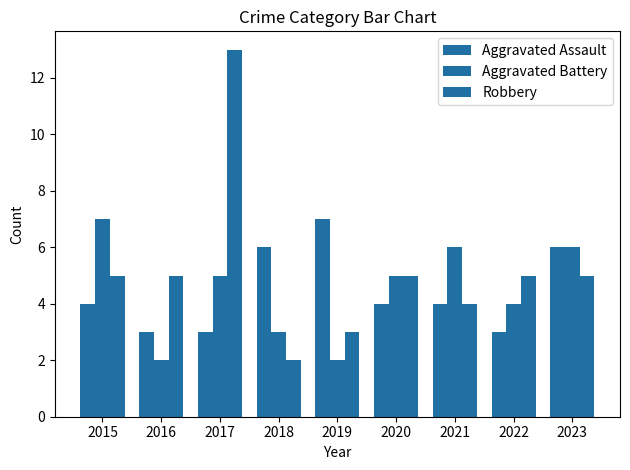

How many Aggravated Battery values are between 3 and 6?

6